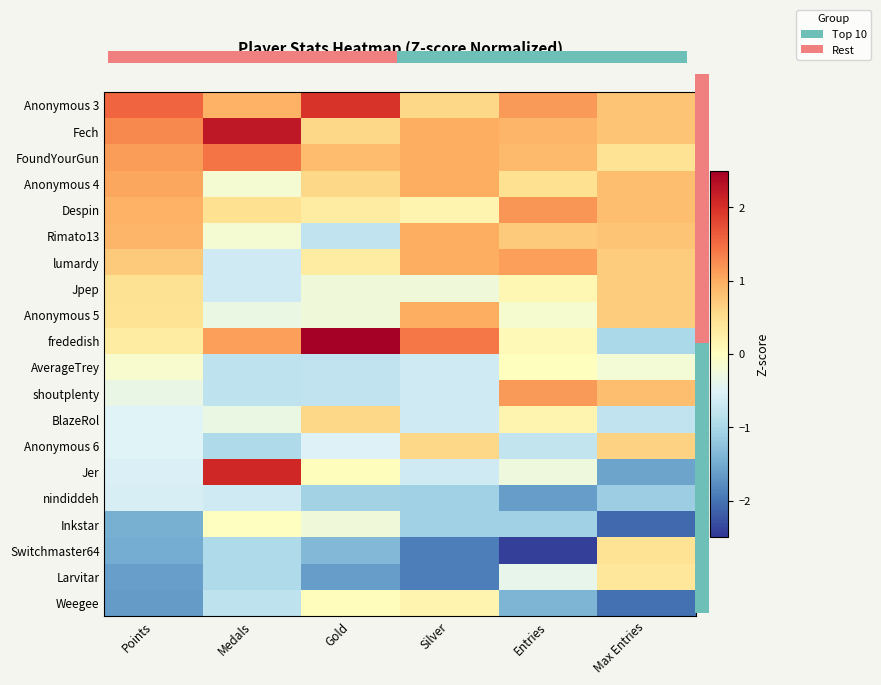

What is the smallest value displayed?

-2.4